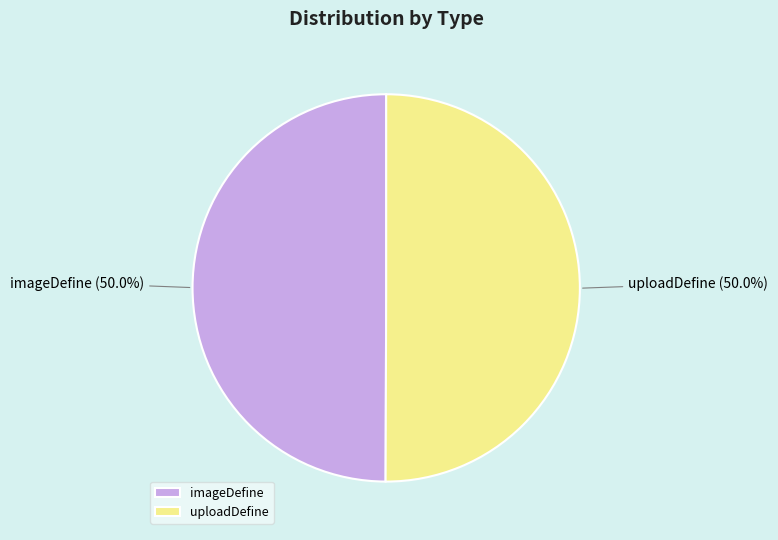

What is the ratio of the value at uploadDefine to the value at imageDefine?

1.0